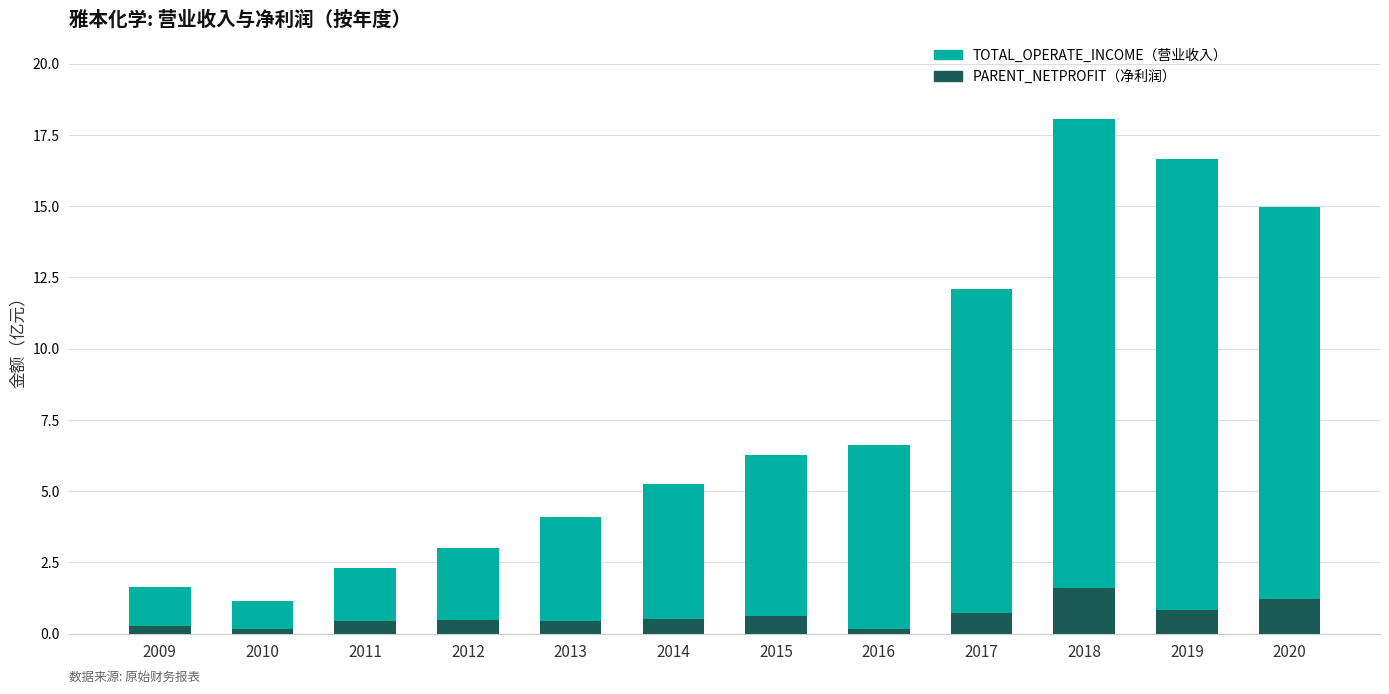

The TOTAL_OPERATE_INCOME series shows 18.1 at 2018. True or false?

True